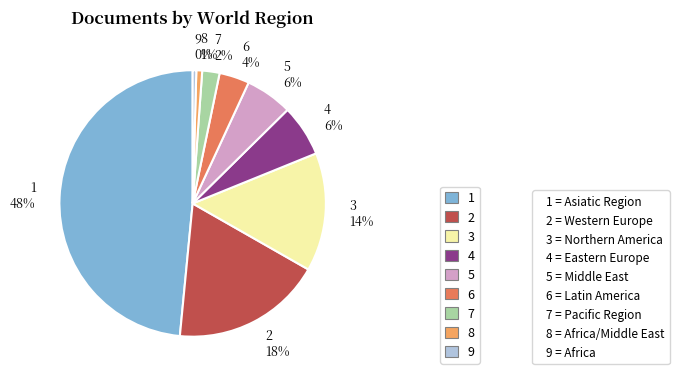

Is there any slice that represents more than half of the pie?

No